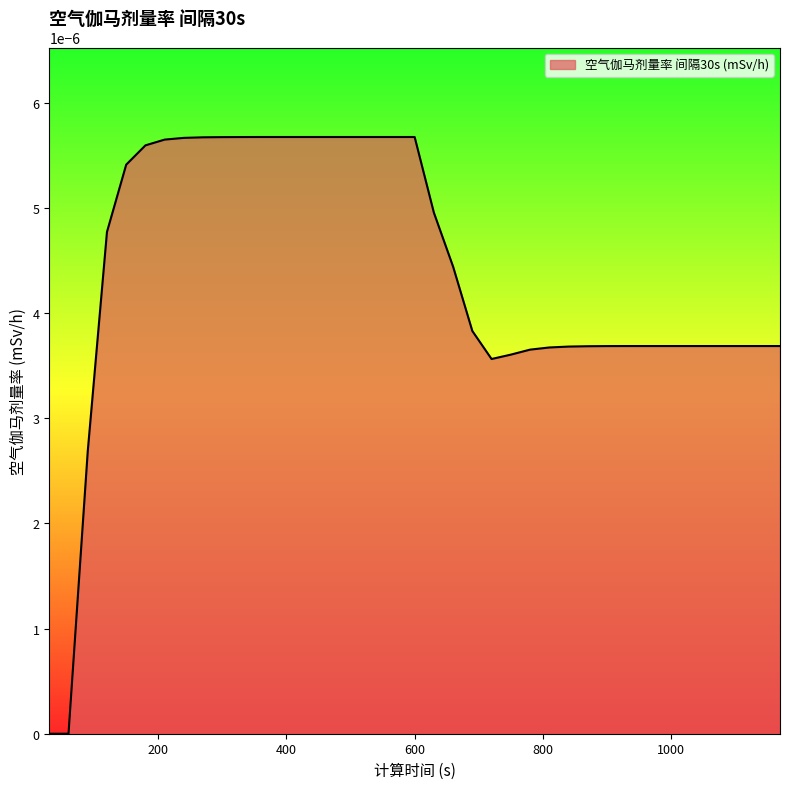

List the labels in order of value, largest first.

360, 390, 420, 450, 480, 510, 540, 570, 600, 330, 300, 270, 240, 210, 180, 150, 630, 120, 660, 690, 930, 960, 990, 1020, 1050, 1080, 1110, 1140, 1170, 900, 870, 840, 810, 780, 750, 720, 90, 30, 60